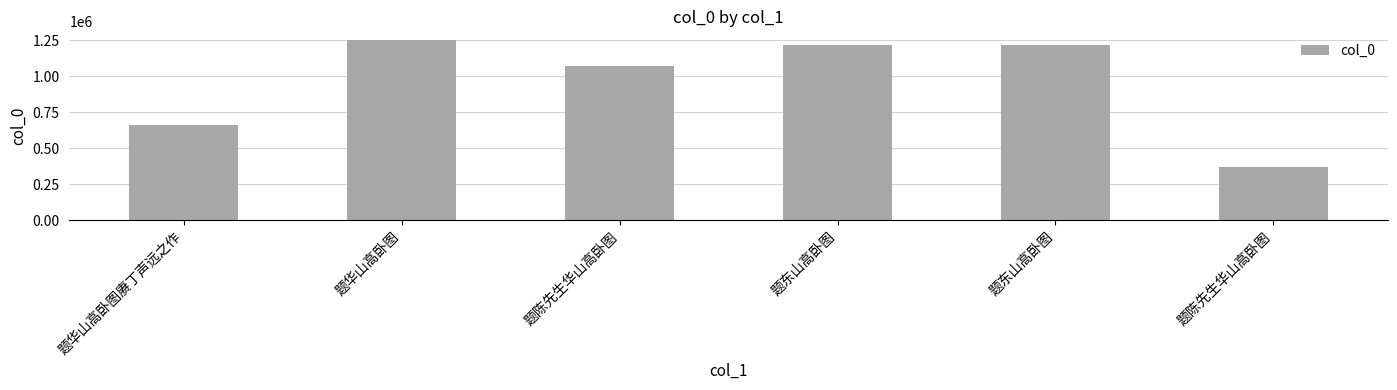

What is the label of the 3rd bar from the left?

题陈先生华山高卧图